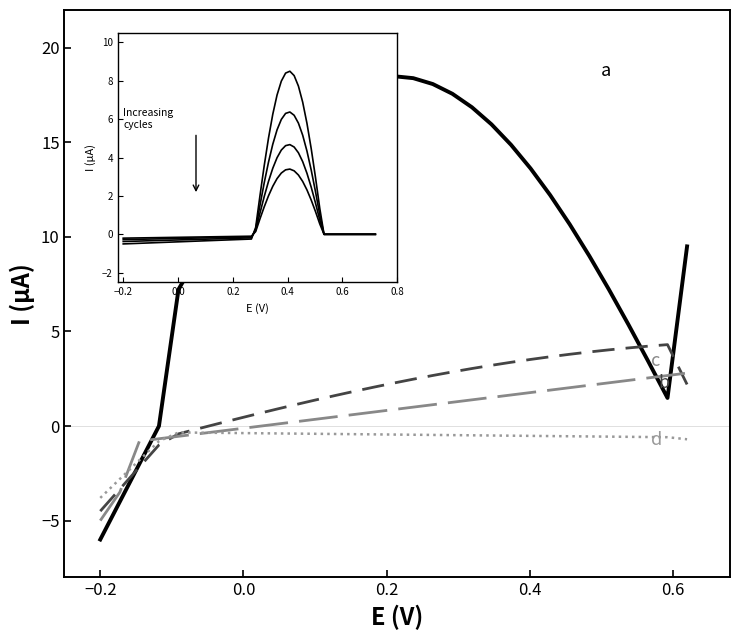

What is the smallest value displayed?

-6.0